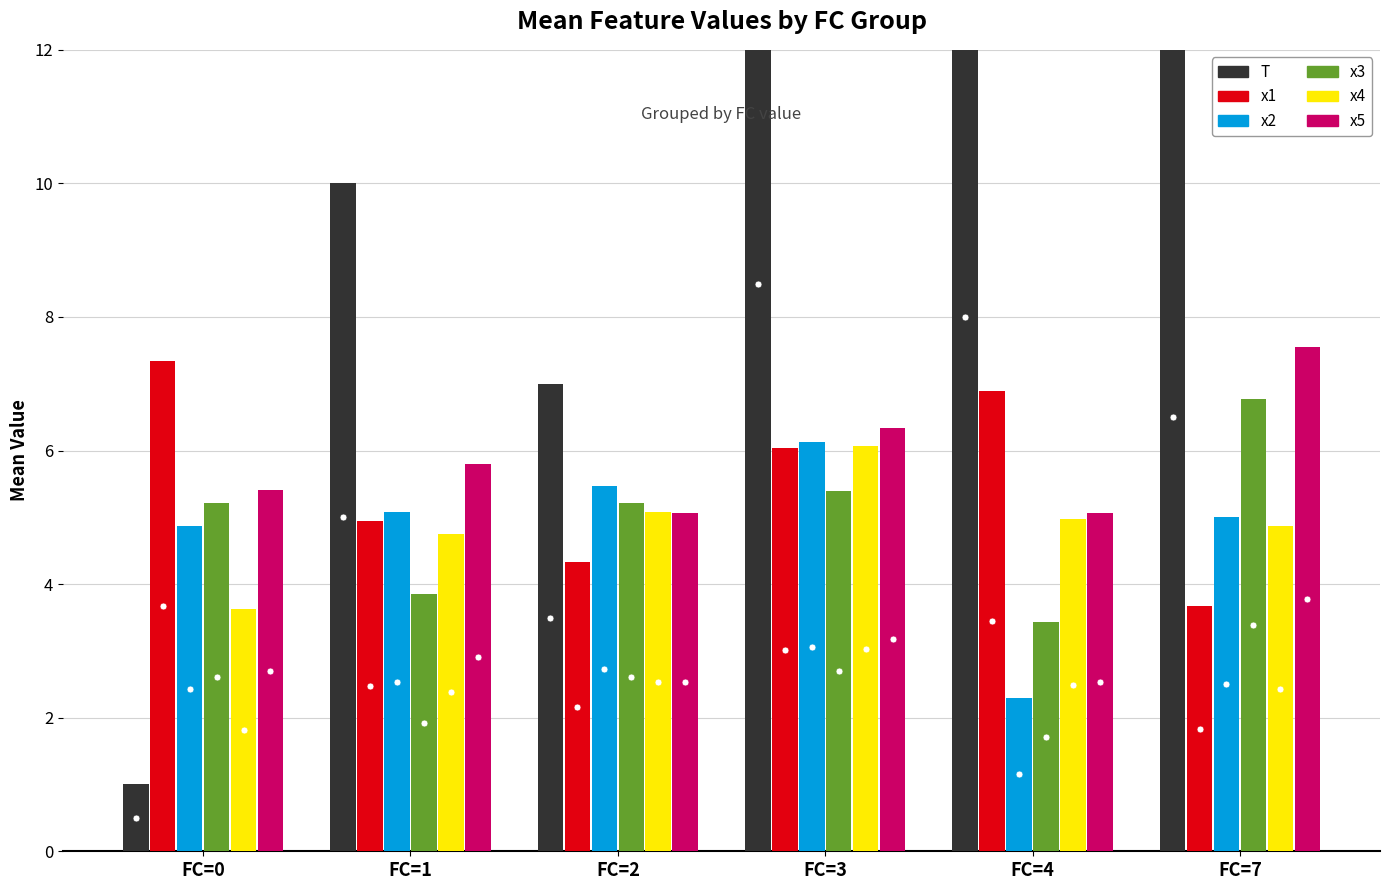

Reading left to right, list all the values displayed in this chart.

T: FC=0=1.0	FC=1=10.0	FC=2=7.0	FC=3=17.0	FC=4=16.0	FC=7=13.0
x1: FC=0=7.3	FC=1=4.9	FC=2=4.3	FC=3=6.0	FC=4=6.9	FC=7=3.7
x2: FC=0=4.9	FC=1=5.1	FC=2=5.5	FC=3=6.1	FC=4=2.3	FC=7=5.0
x3: FC=0=5.2	FC=1=3.9	FC=2=5.2	FC=3=5.4	FC=4=3.4	FC=7=6.8
x4: FC=0=3.6	FC=1=4.8	FC=2=5.1	FC=3=6.1	FC=4=5.0	FC=7=4.9
x5: FC=0=5.4	FC=1=5.8	FC=2=5.1	FC=3=6.3	FC=4=5.1	FC=7=7.5